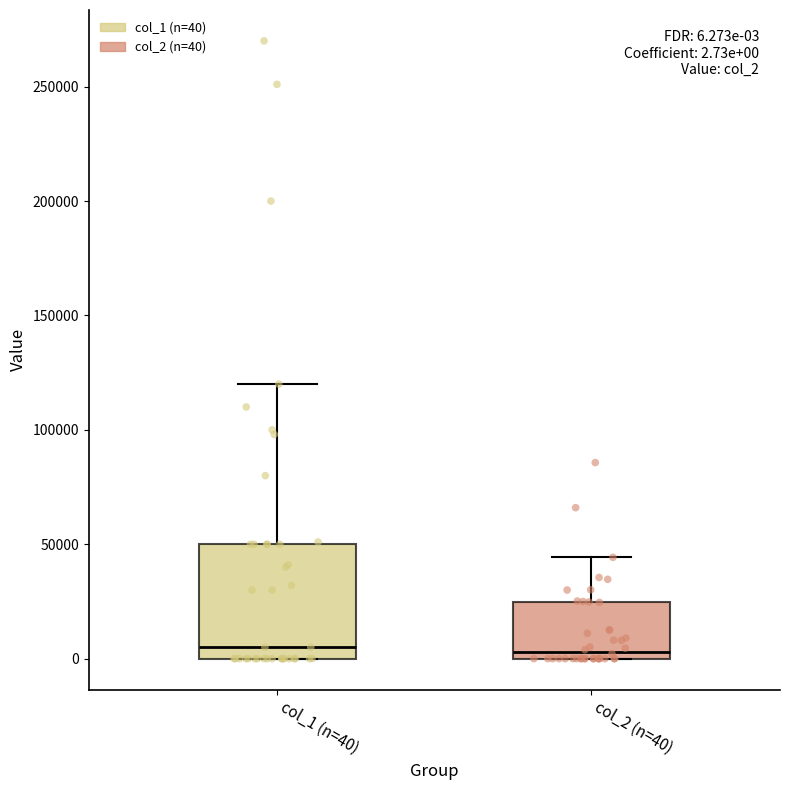

Comparing the boxes themselves (not the whiskers), which one is the tallest?

col_1 (n=40)